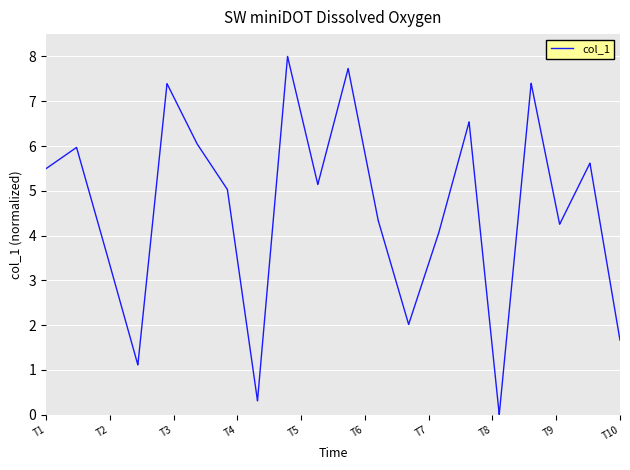

What is the greatest value displayed?

8.0